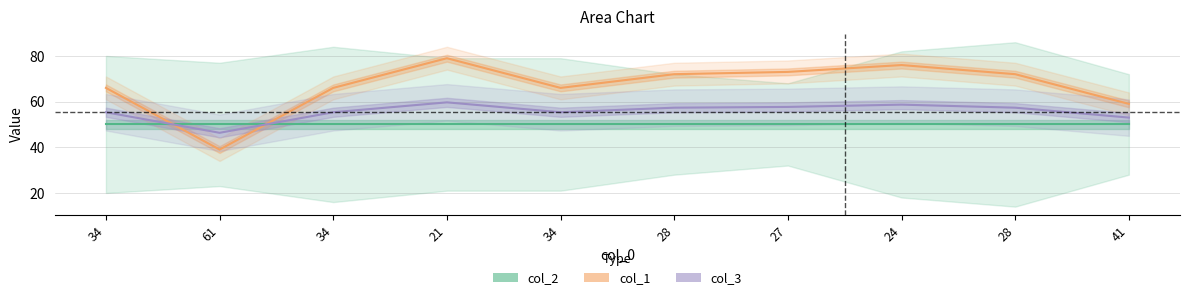

Is the value of col_2 line at 28 greater than the value of col_1 line at 27?

No